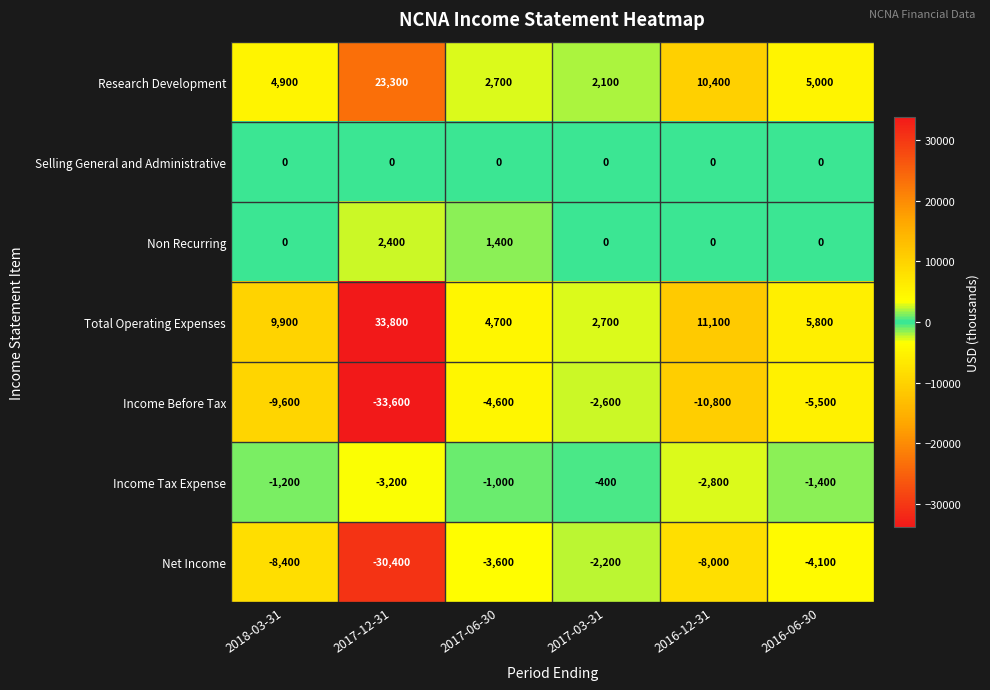

Where does the Income Before Tax series first go above -5500?

2017-06-30